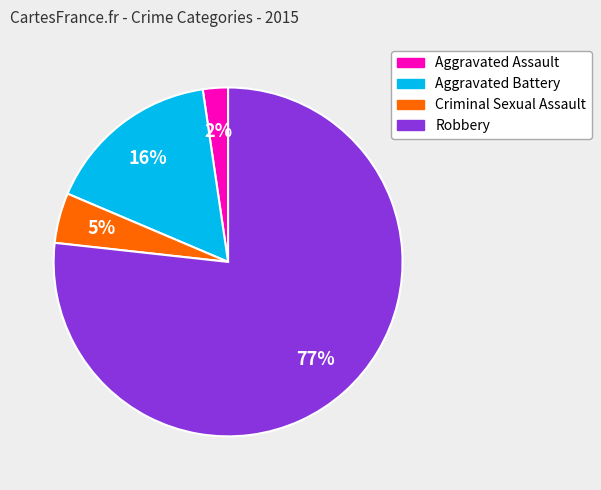

To the nearest percent, what percentage of the pie is Robbery?

77%